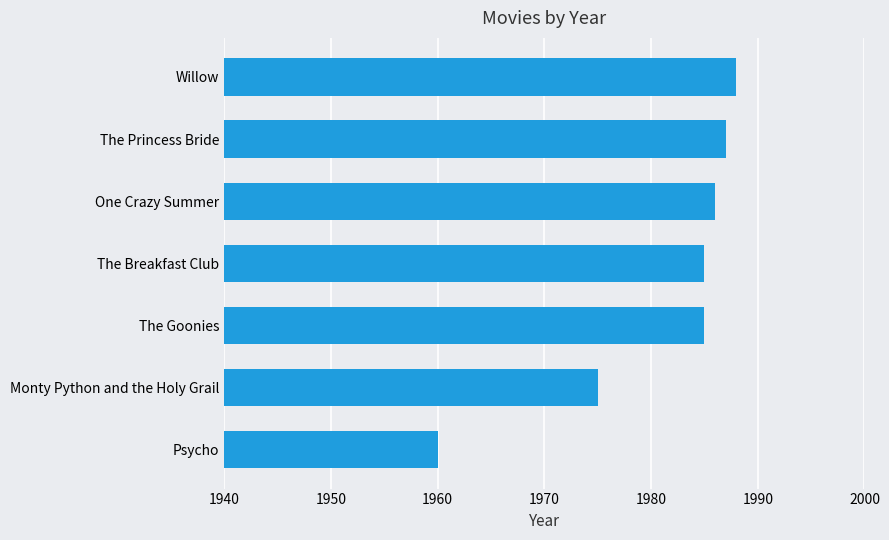

What is the sum of the values at Psycho and Monty Python and the Holy Grail?

3935